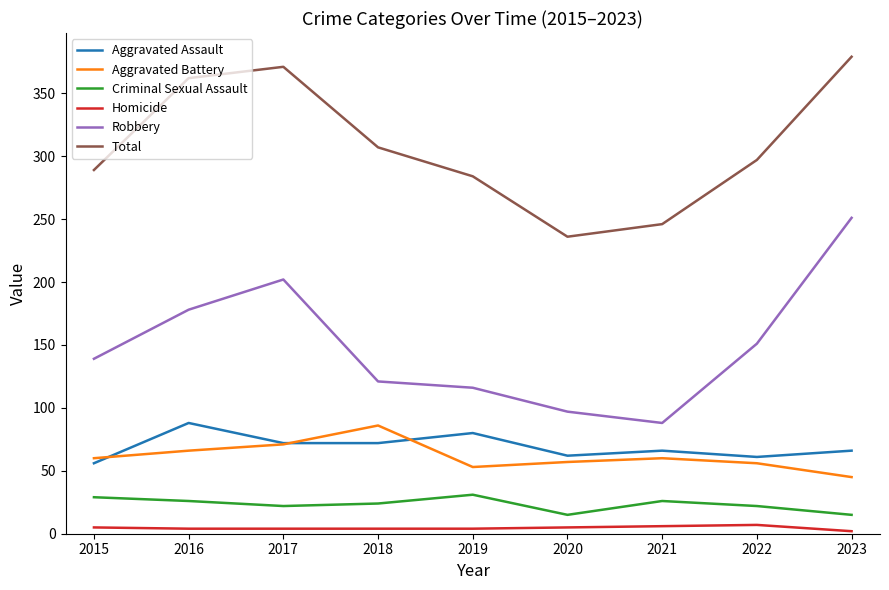

Which series changed the most between 2015 and 2017?

Total